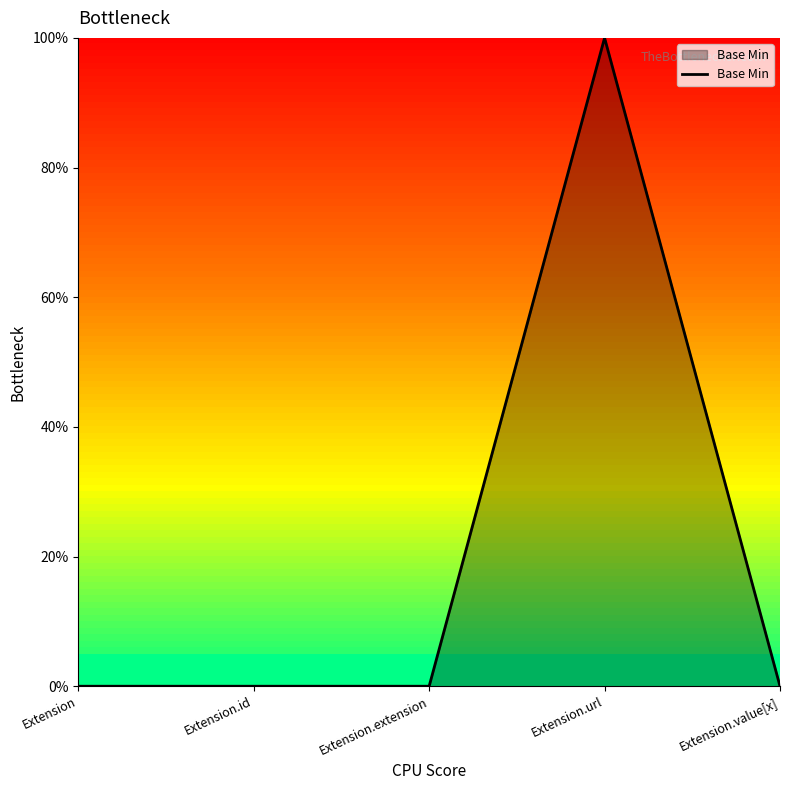

Does the chart display data point markers on the line(s)?

No